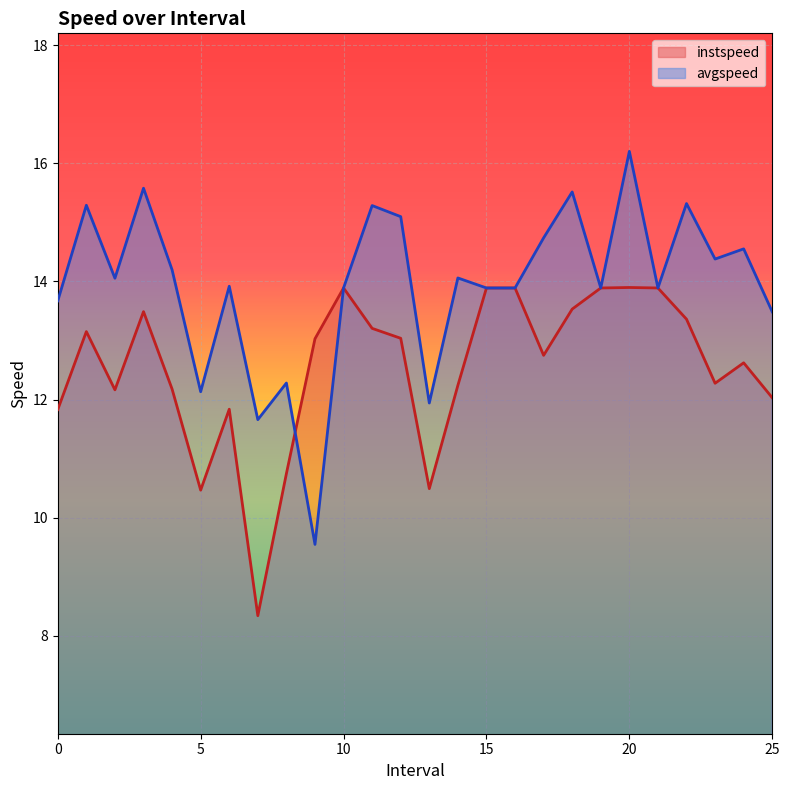

What is the label of the 15th point from the right?

11.0